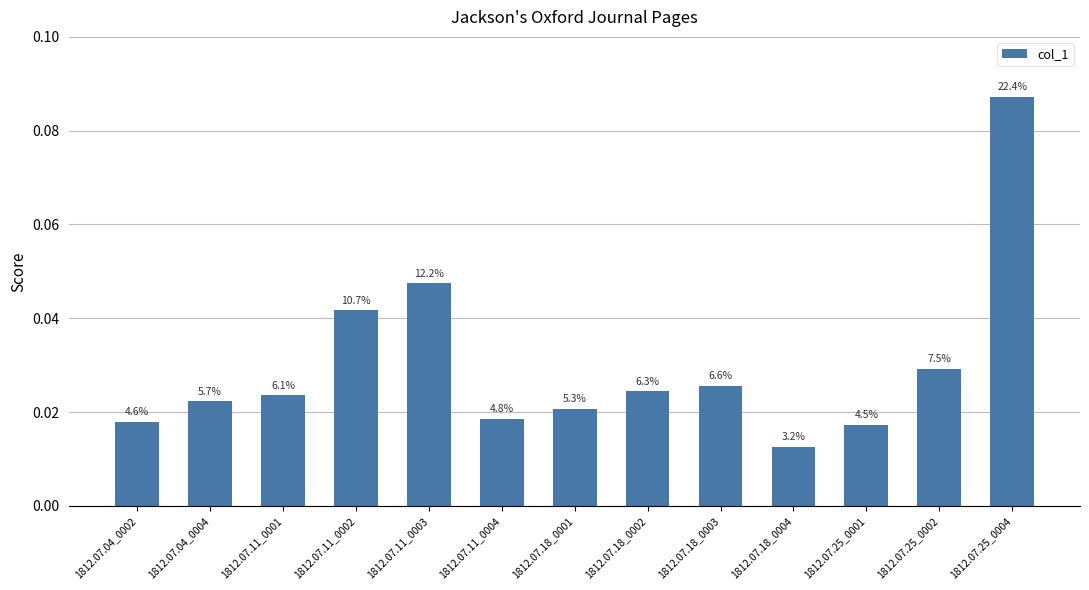

What is the label of the 11th bar from the right?

1812.07.11_0001